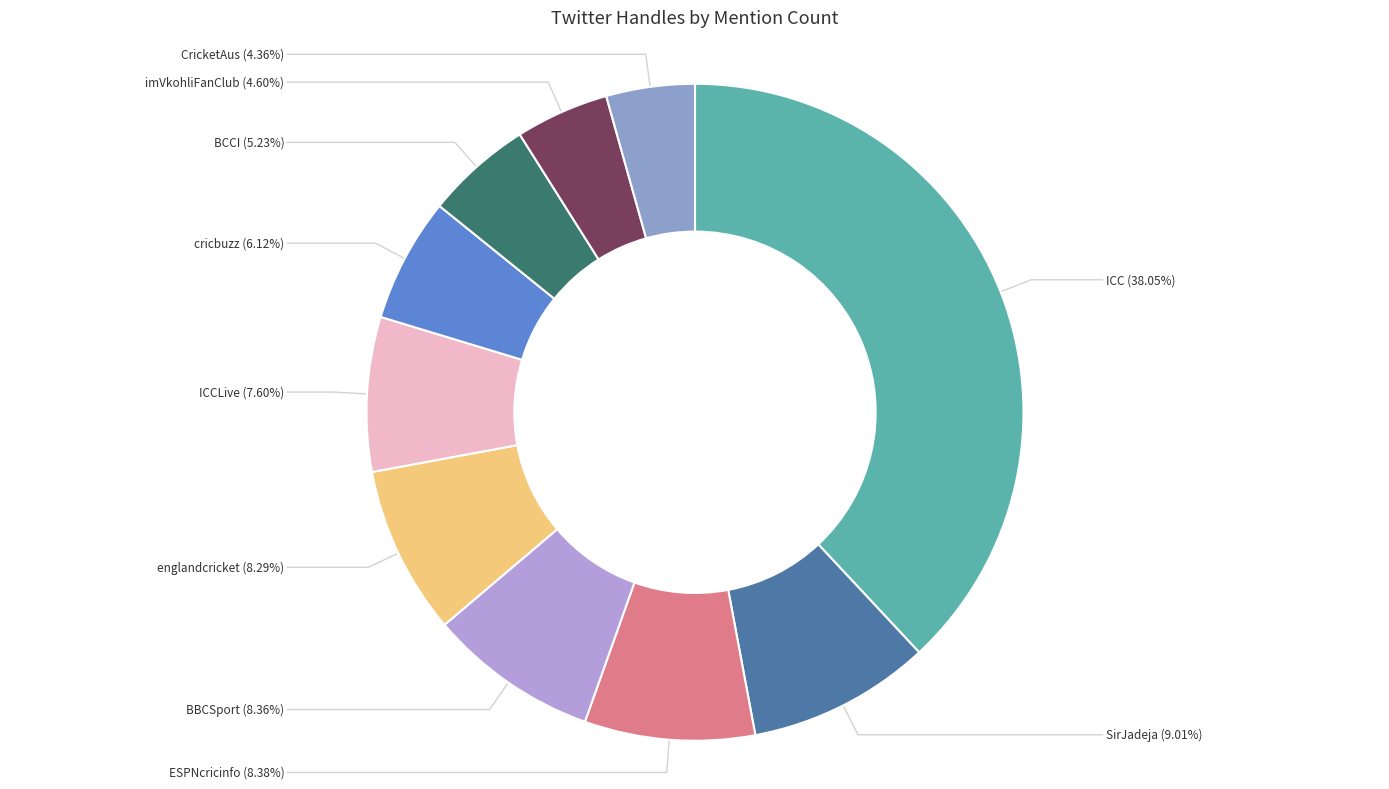

What percentage is the imVkohliFanClub slice, to the nearest percent?

5%